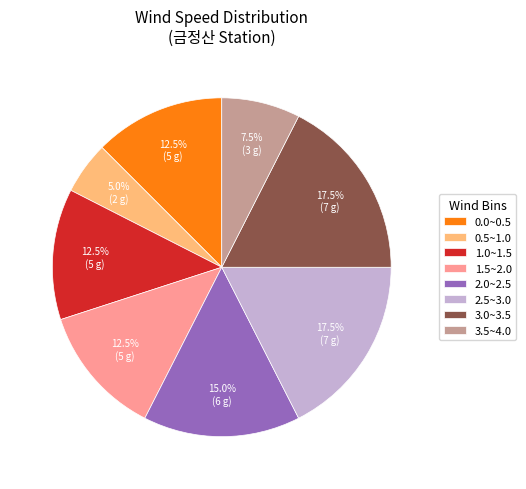

How many slices are in this pie chart?

8